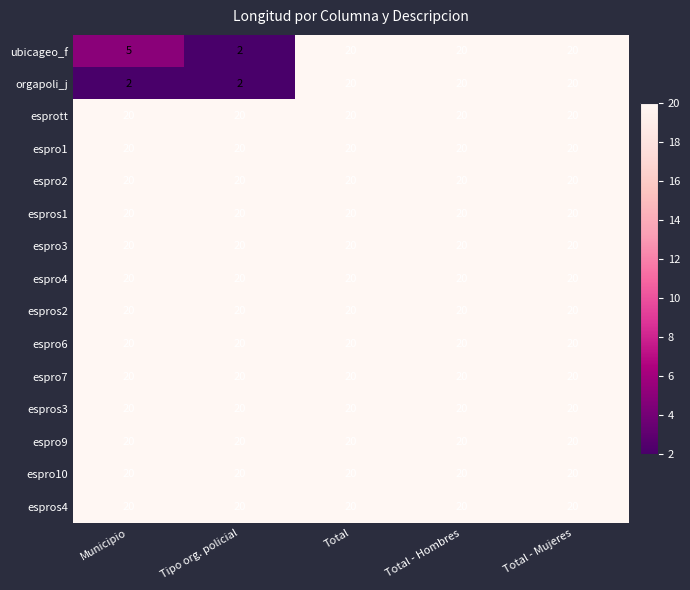

What is the lowest value of the espros2 series?

20